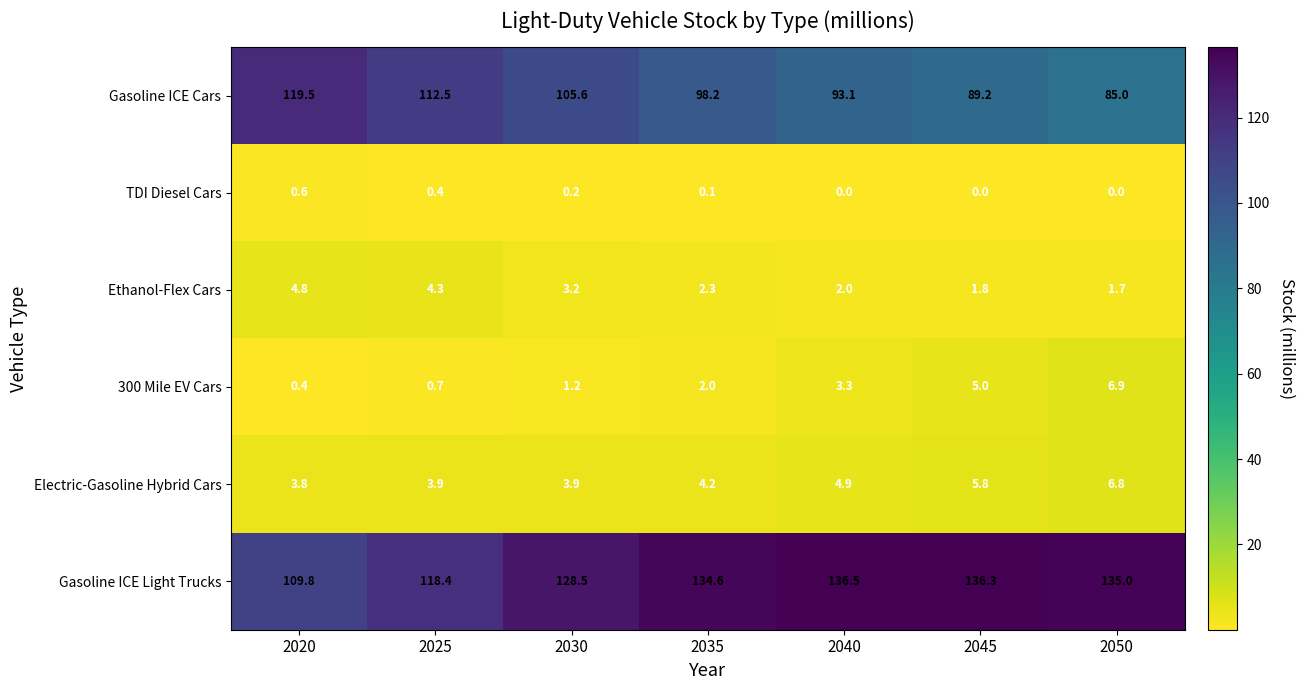

What is the maximum value for Electric-Gasoline Hybrid Cars?

6.8